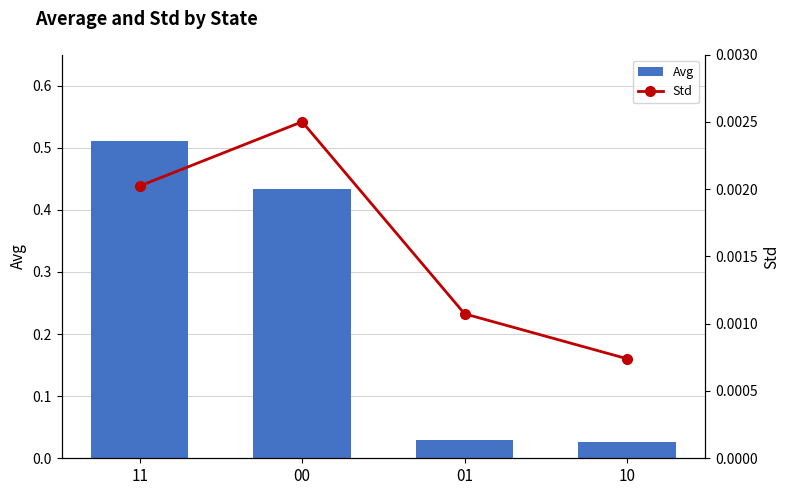

Reading left to right, what are all the values shown in this chart?

Avg: 0.5	0.4	0.0	0.0
Std: 0.0	0.0	0.0	0.0